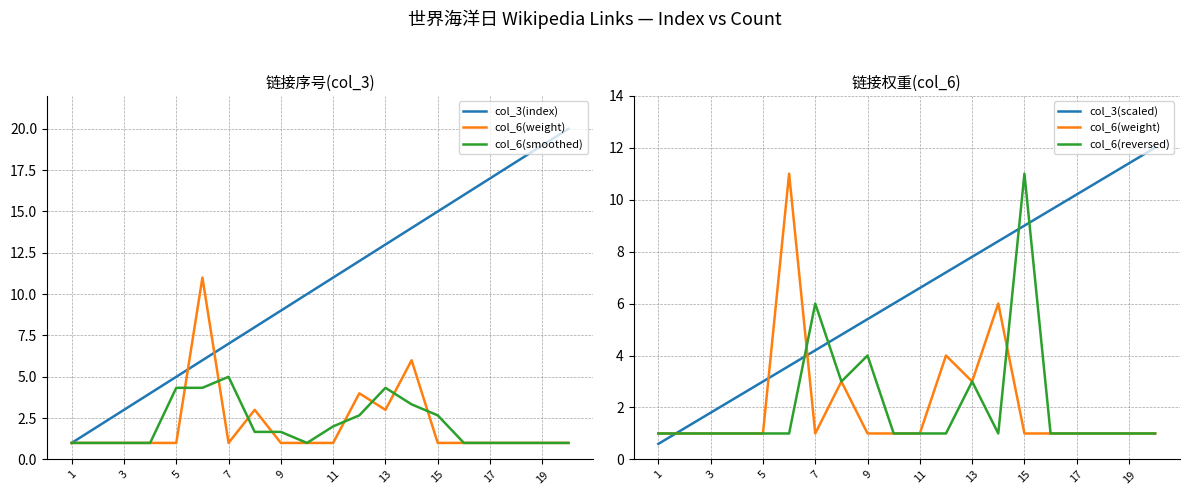

What are all the series names shown in the legend?

col_3(index), col_6(weight), col_6(smoothed), col_3(scaled), col_6(reversed)